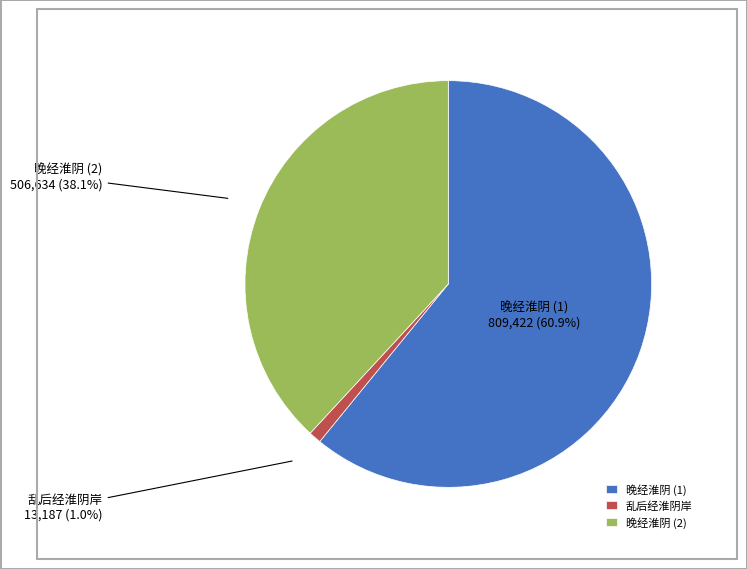

To the nearest percent, what is the difference between the largest and smallest slice percentages?

60%